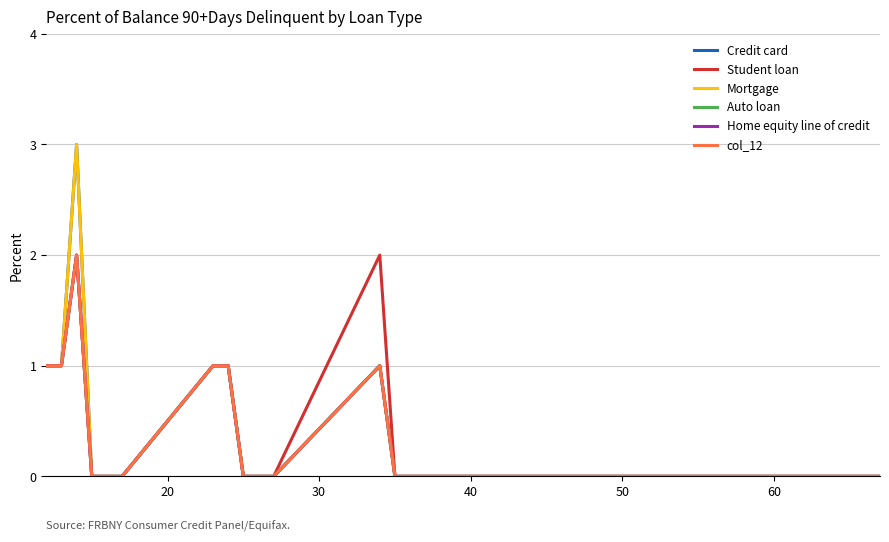

Reading left to right, extract all data points from this chart.

Credit card: 1	1	3	0	0	0	1	1	0	0	0	1	0	0	0	0	0	0	0	0	0
Student loan: 1	1	2	0	0	0	1	1	0	0	0	2	0	0	0	0	0	0	0	0	0
Mortgage: 1	1	3	0	0	0	1	1	0	0	0	1	0	0	0	0	0	0	0	0	0
Auto loan: 1	1	2	0	0	0	1	1	0	0	0	1	0	0	0	0	0	0	0	0	0
Home equity line of credit: 1	1	2	0	0	0	1	1	0	0	0	1	0	0	0	0	0	0	0	0	0
col_12: 1	1	2	0	0	0	1	1	0	0	0	1	0	0	0	0	0	0	0	0	0